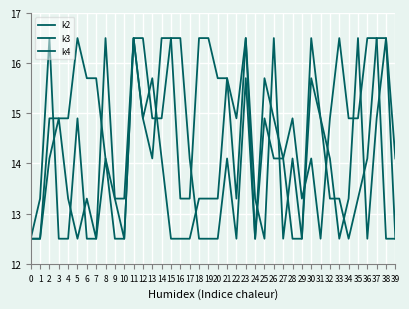

Does the chart display data point markers on the line(s)?

No